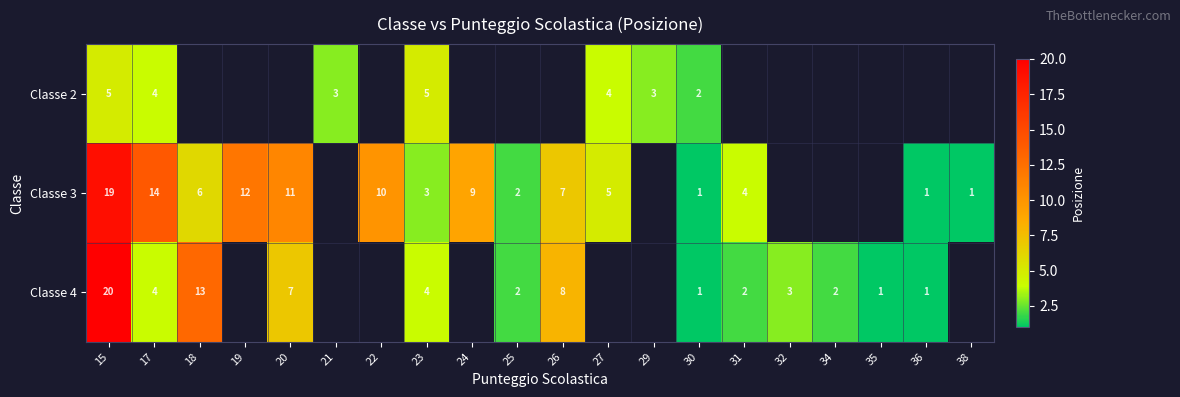

Between 25 and 32, which is larger?

32